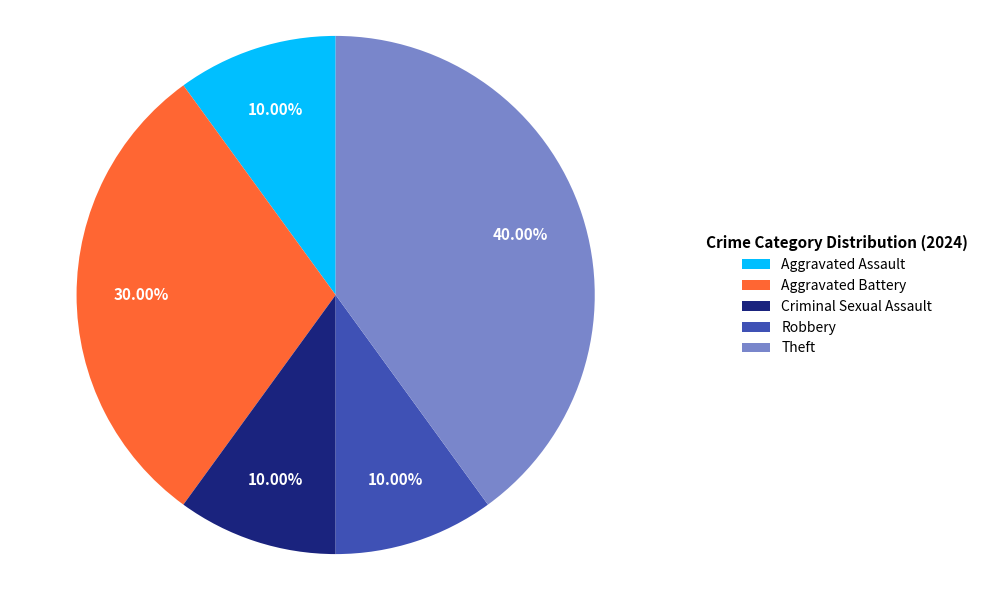

How many slices are in this pie chart?

5